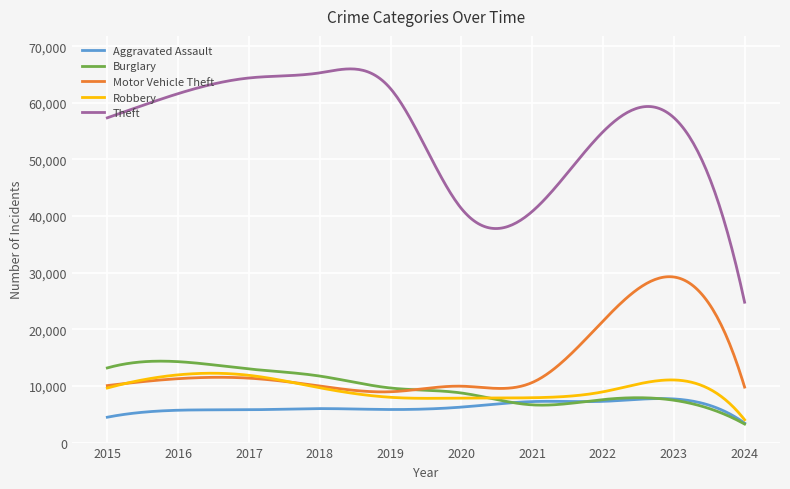

What is the maximum value for Theft?

65990.1